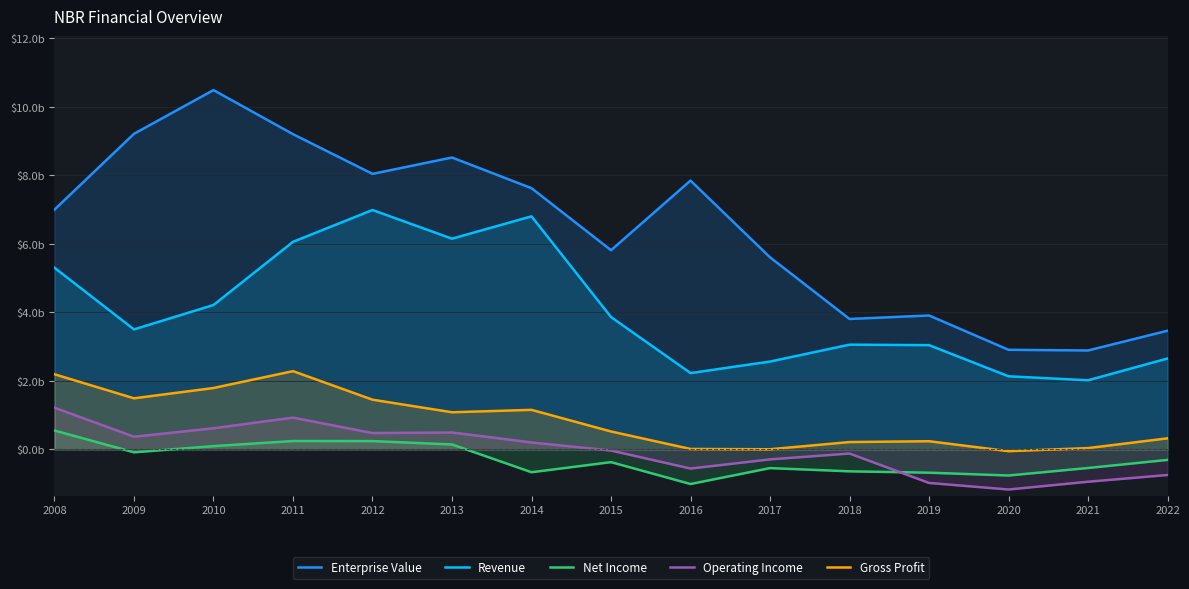

Which series has the widest spread of values?

Enterprise Value